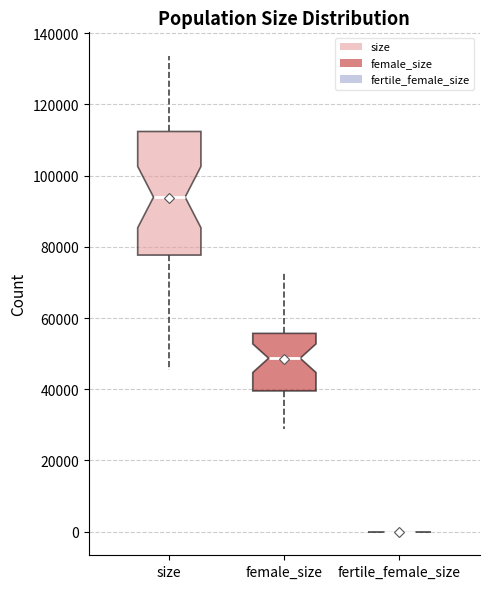

Where does the median line of the box for size sit on the y-axis? The values are not printed on the chart, so give them approximately, as read against the axis.

94000